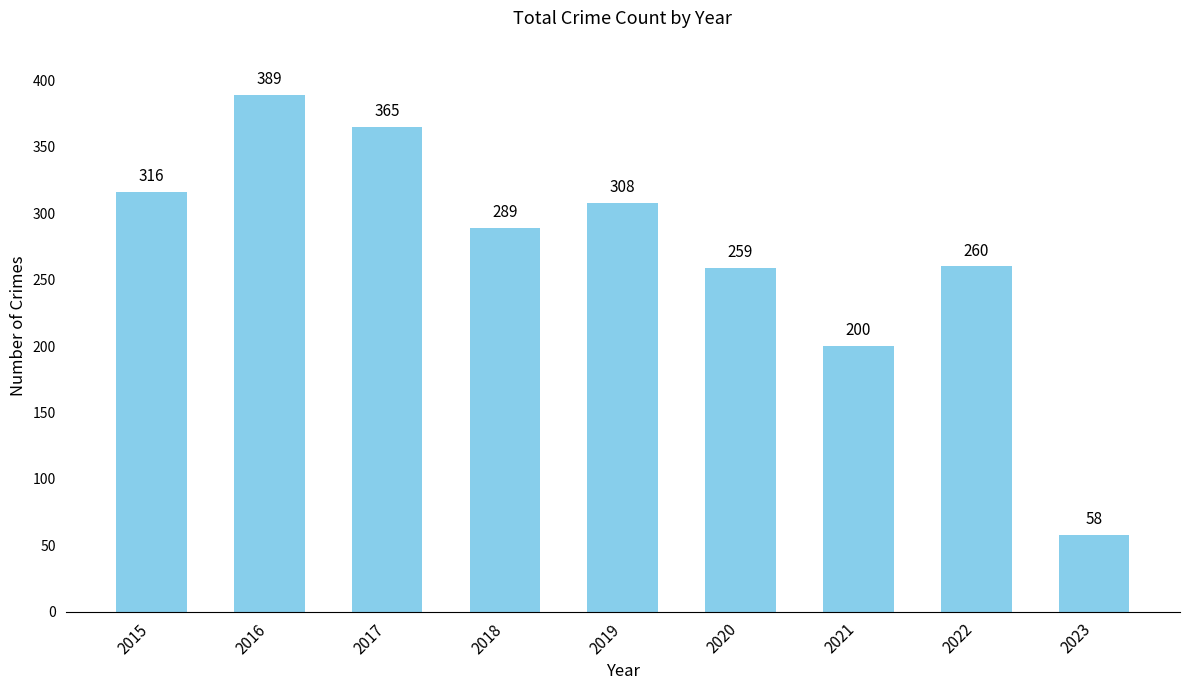

Rank the categories by value from highest to lowest.

2016, 2017, 2015, 2019, 2018, 2022, 2020, 2021, 2023